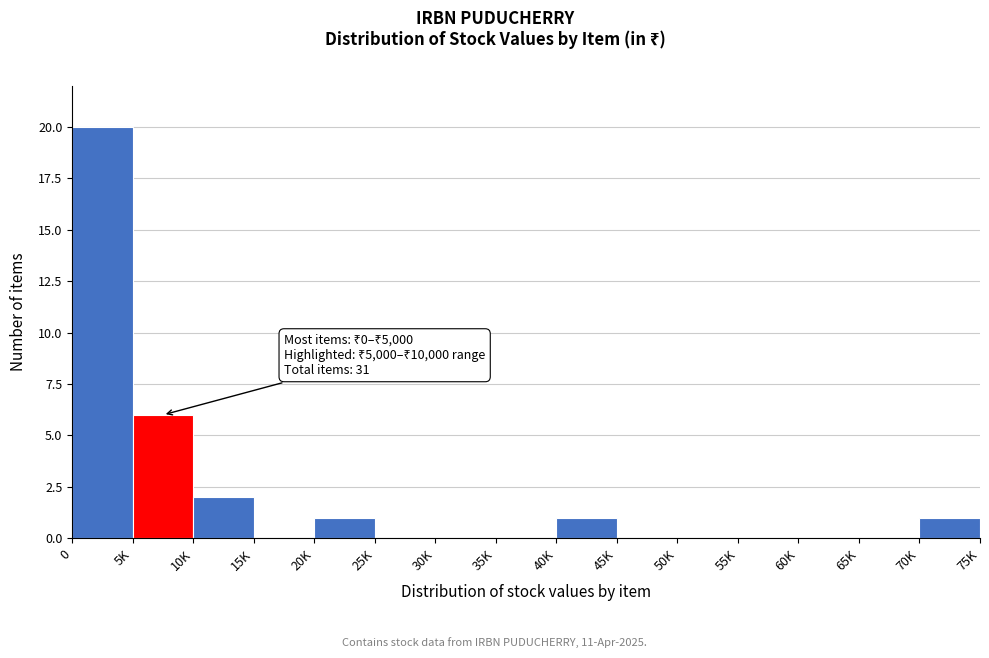

Reading right to left, list all the values displayed in this chart.

70K=1	65K=0	60K=0	55K=0	50K=0	45K=0	40K=1	35K=0	30K=0	25K=0	20K=1	15K=0	10K=2	5K=6	0=20